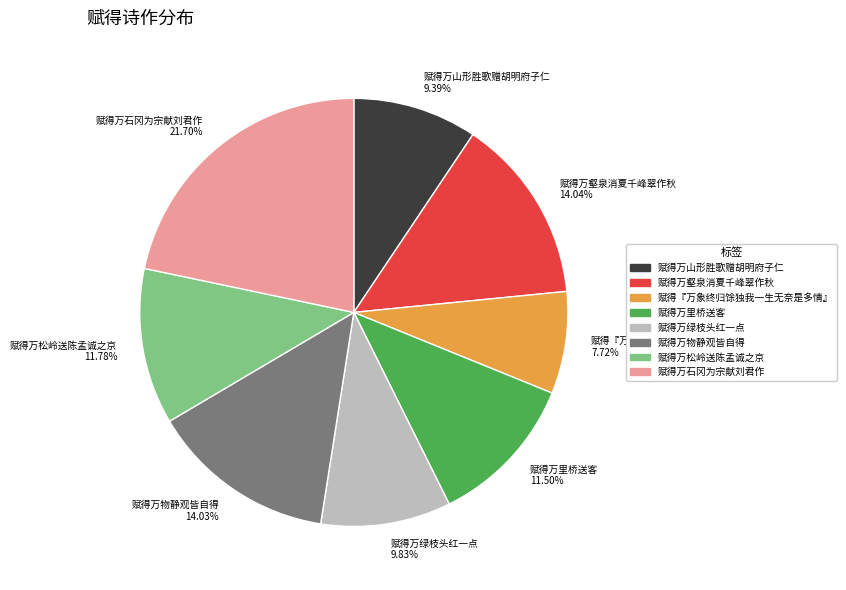

To the nearest percent, what percentage of the pie is 赋得万山形胜歌赠胡明府子仁?

9%